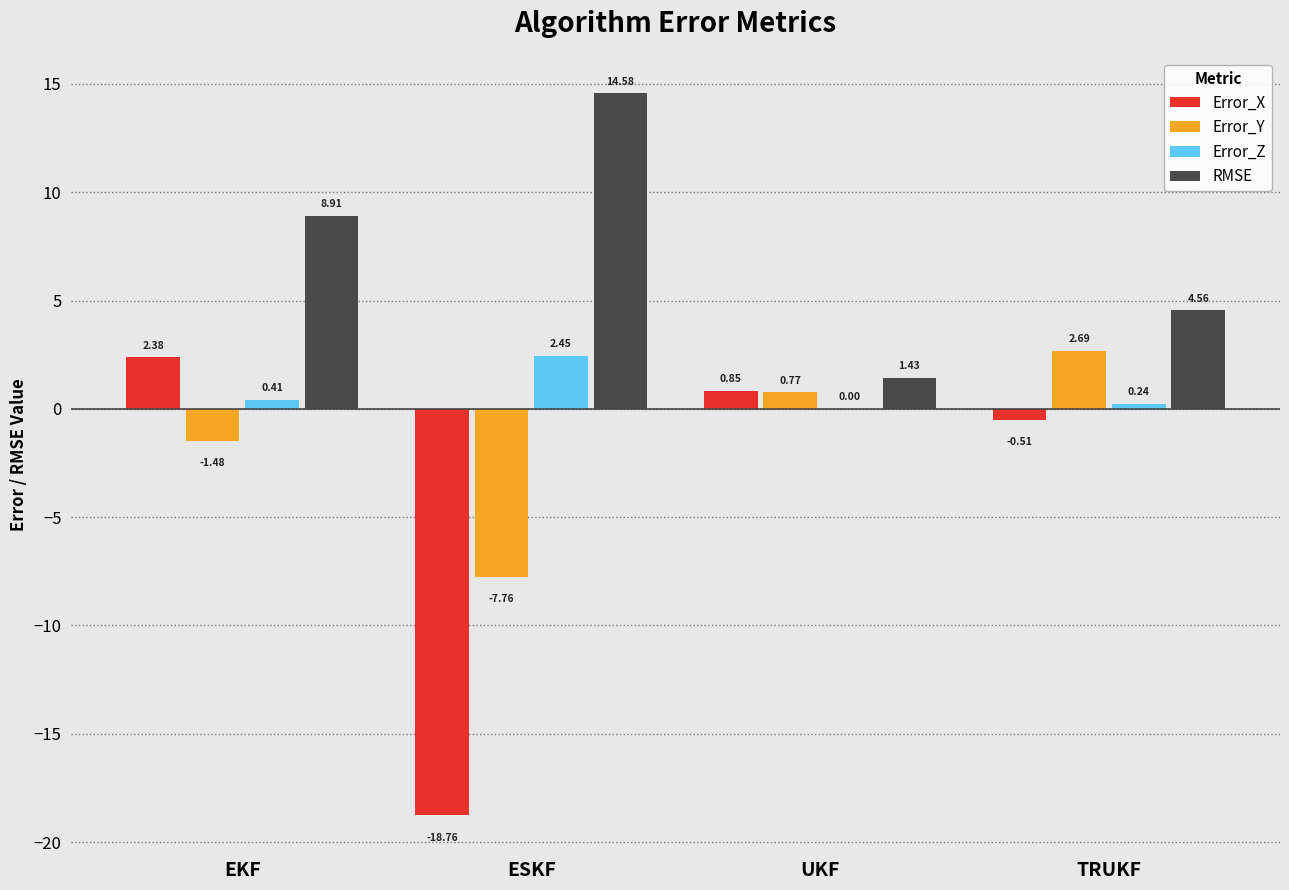

What is the difference between the Error_Y values at UKF and ESKF?

8.5